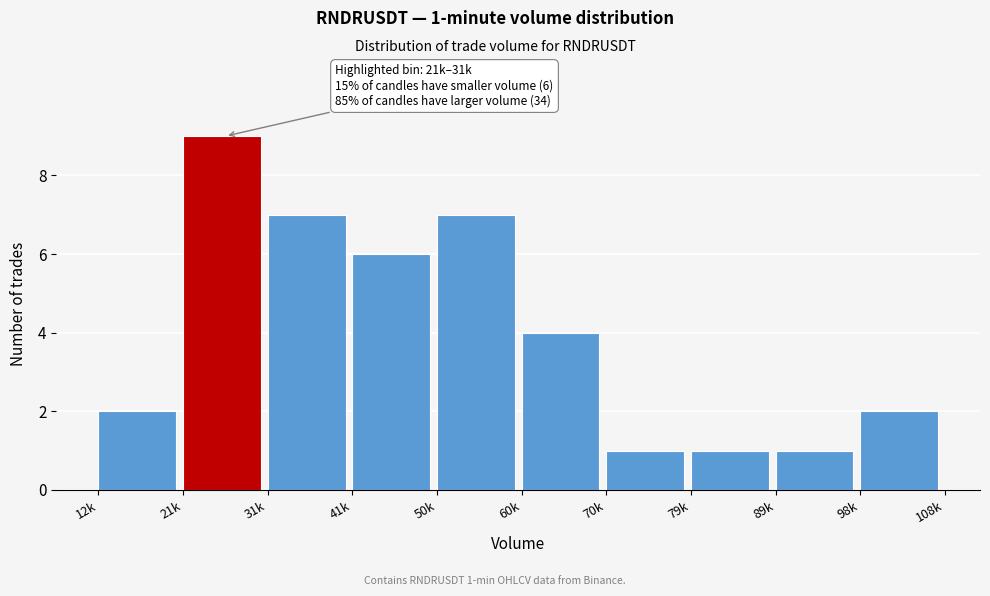

Reading right to left, what are all the values shown in this chart?

2	1	1	1	4	7	6	7	9	2